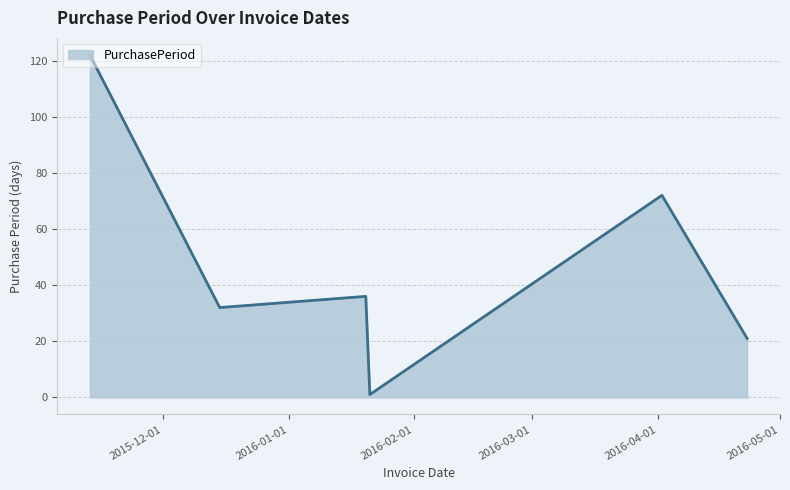

What is the maximum value shown in the chart?

122